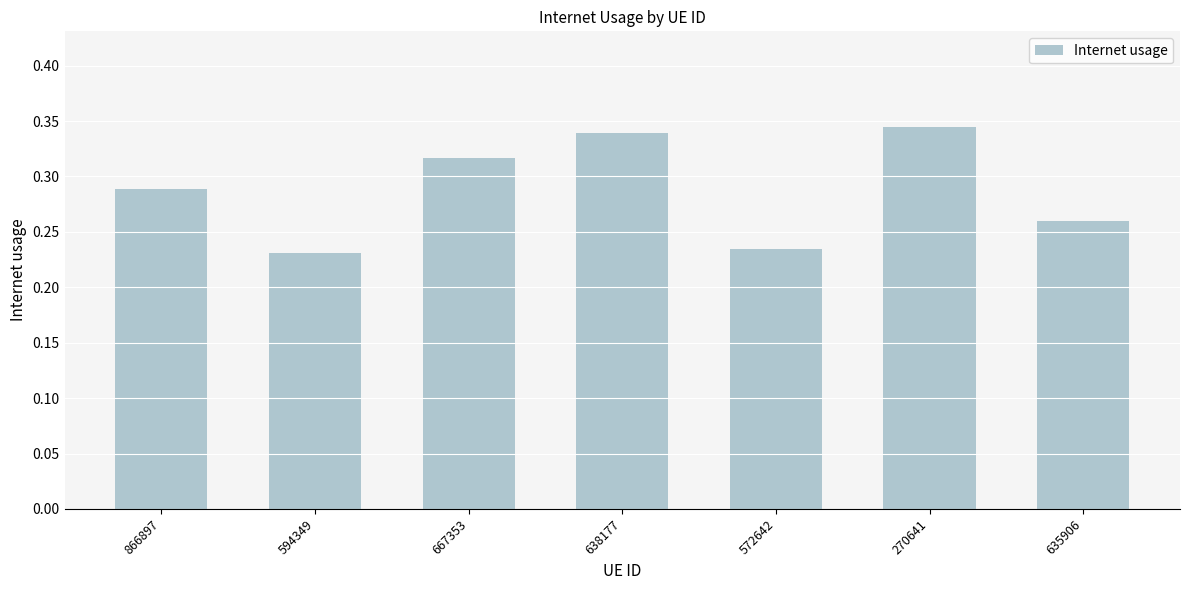

Count the values in the range 0 to 1.

7